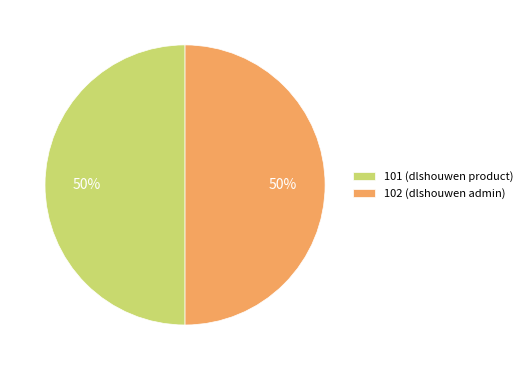

Is the sum of 101 (dlshouwen product) and 102 (dlshouwen admin) greater than half?

Yes